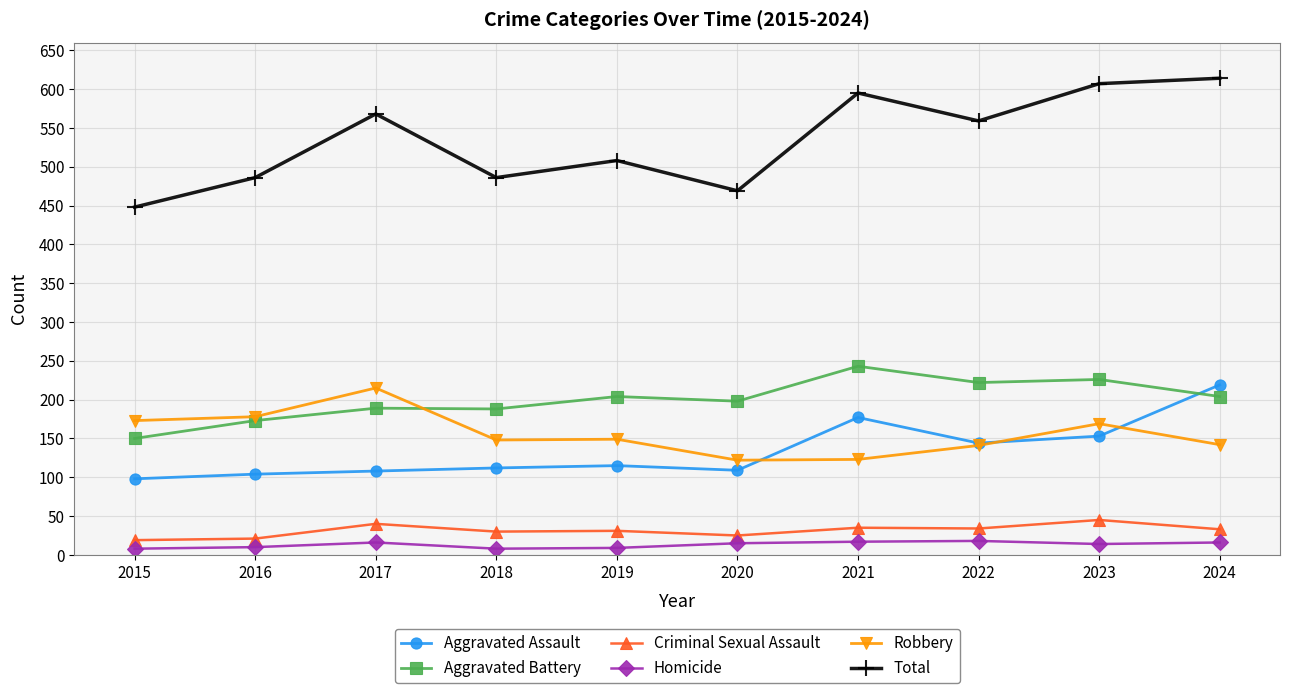

What is the total value across all series at 2023?

1214